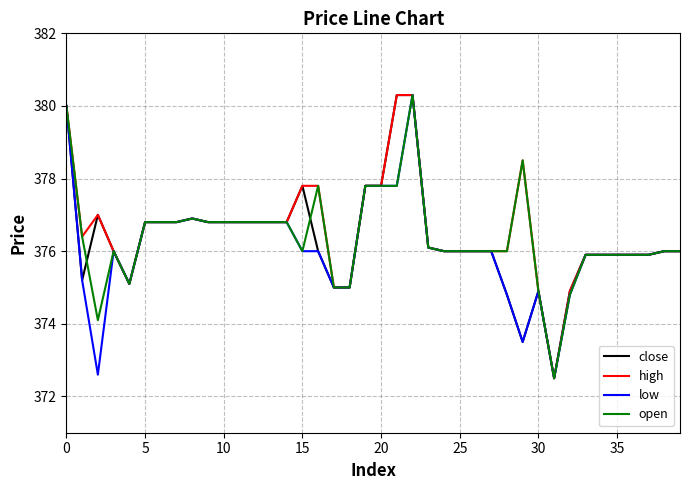

What is the greatest value displayed?

380.3